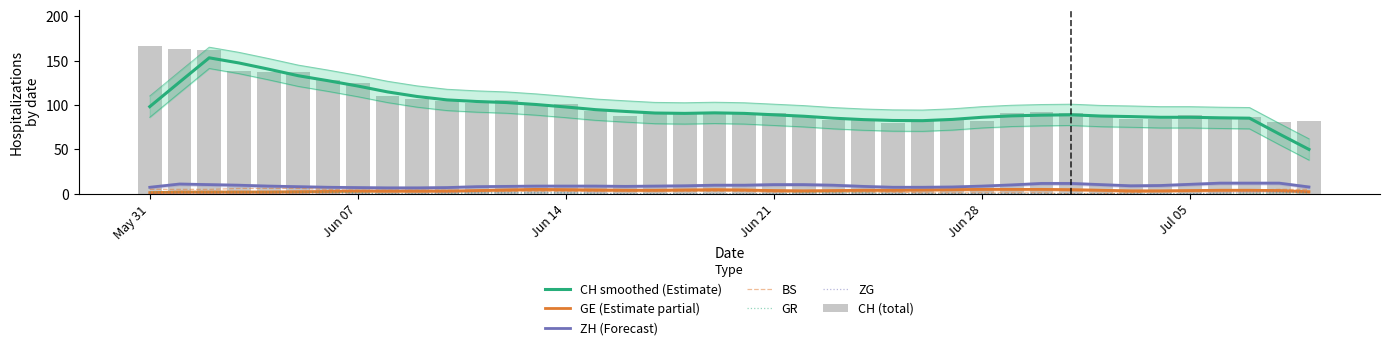

Between 2020-06-02 and 2020-07-02, which series saw the biggest shift?

CH